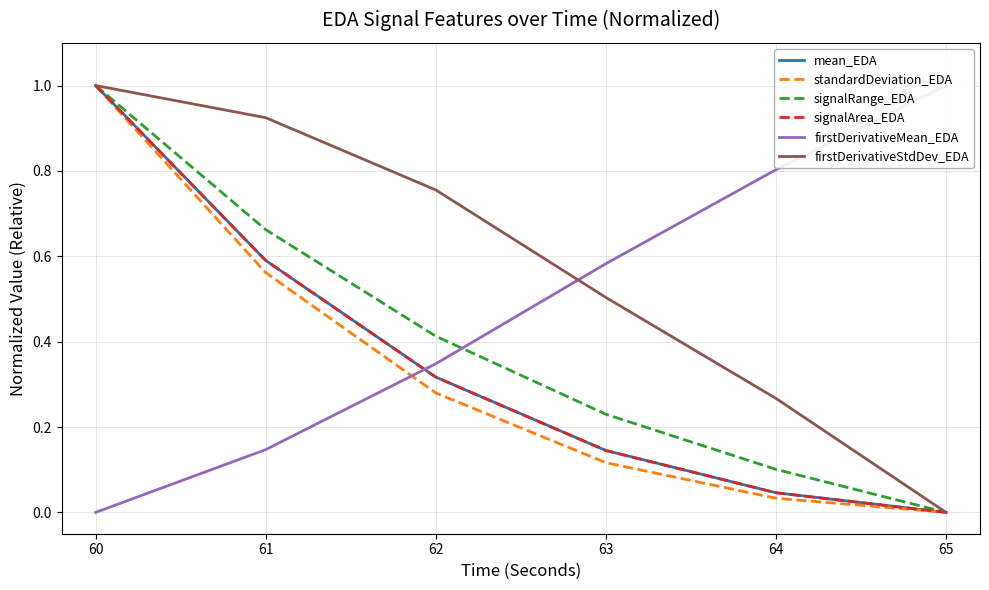

Does the chart have visible grid lines?

Yes